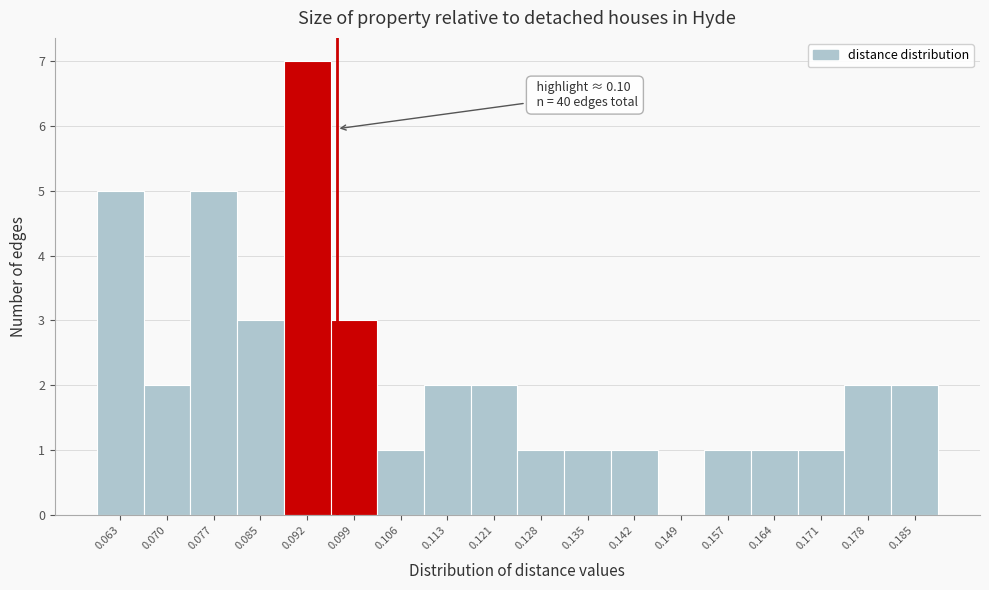

Reading left to right, list all the values displayed in this chart.

0.063=5	0.070=2	0.077=5	0.085=3	0.092=7	0.099=3	0.106=1	0.113=2	0.121=2	0.128=1	0.135=1	0.142=1	0.149=0	0.157=1	0.164=1	0.171=1	0.178=2	0.185=2